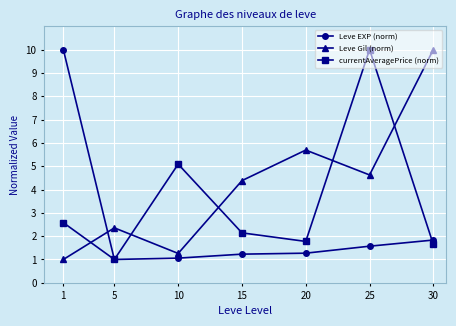

True or false: Leve Gil (norm) and Leve EXP (norm) cross at least once.

True